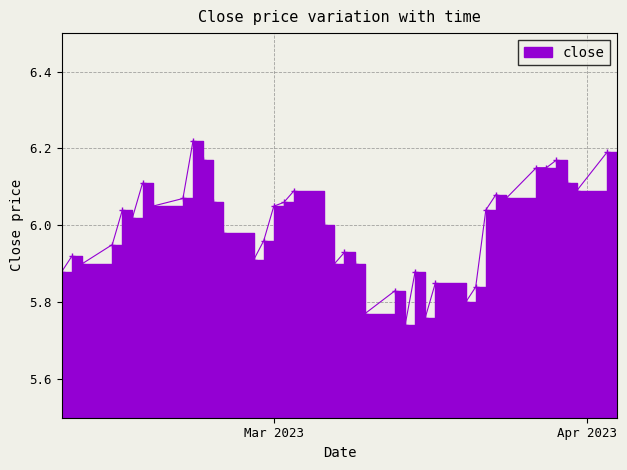

Where is the data nearest to the value 5?

2023-03-14